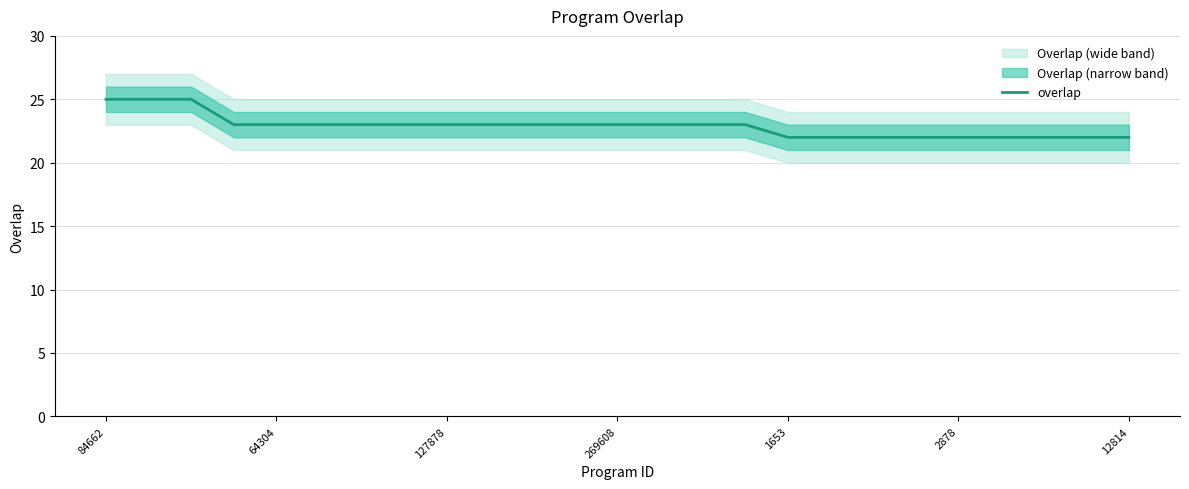

At which label does the data first exceed 23?

84662